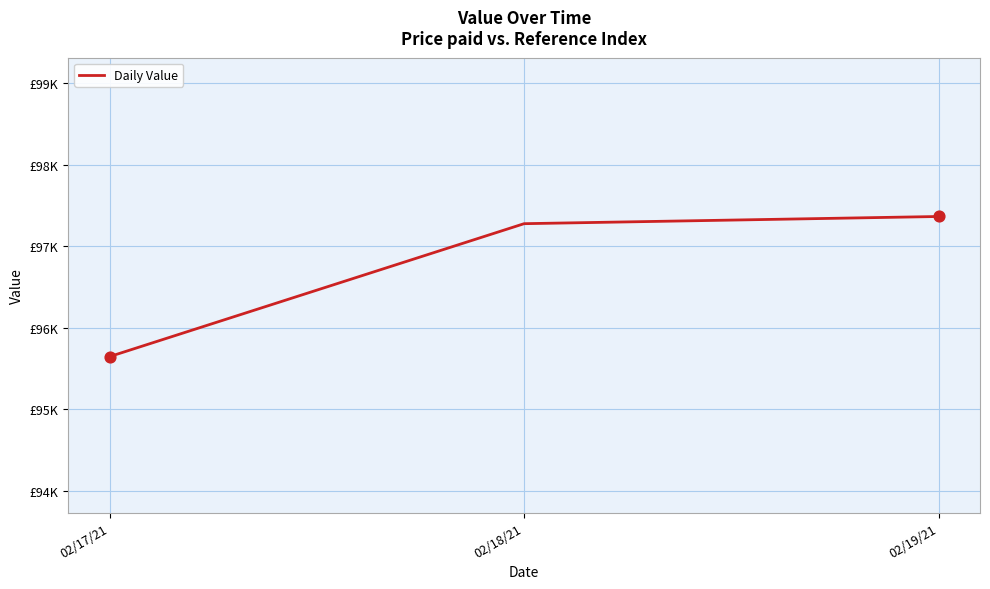

What is the change in value from 02/18/21 to 02/19/21?

+88.2